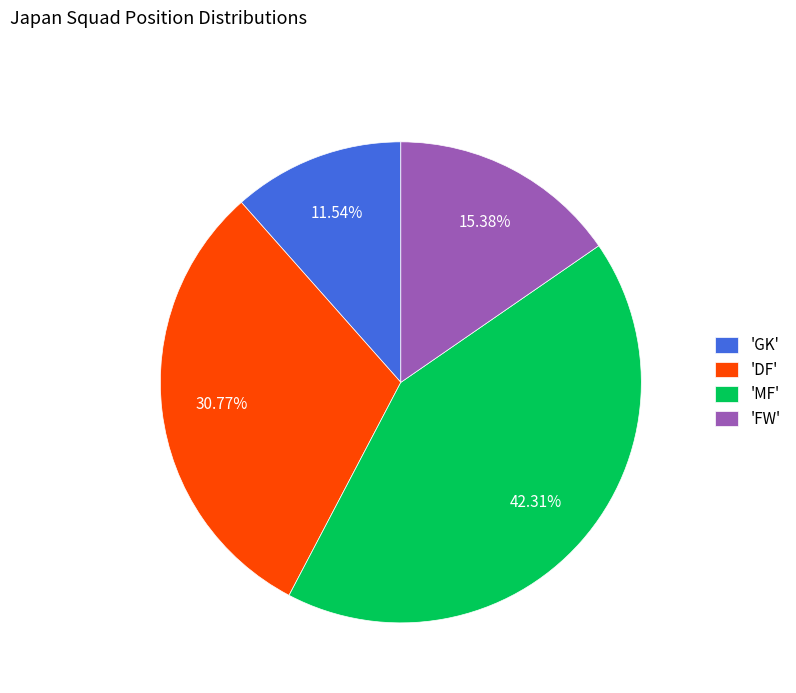

Rank the categories by value from highest to lowest.

'MF', 'DF', 'FW', 'GK'